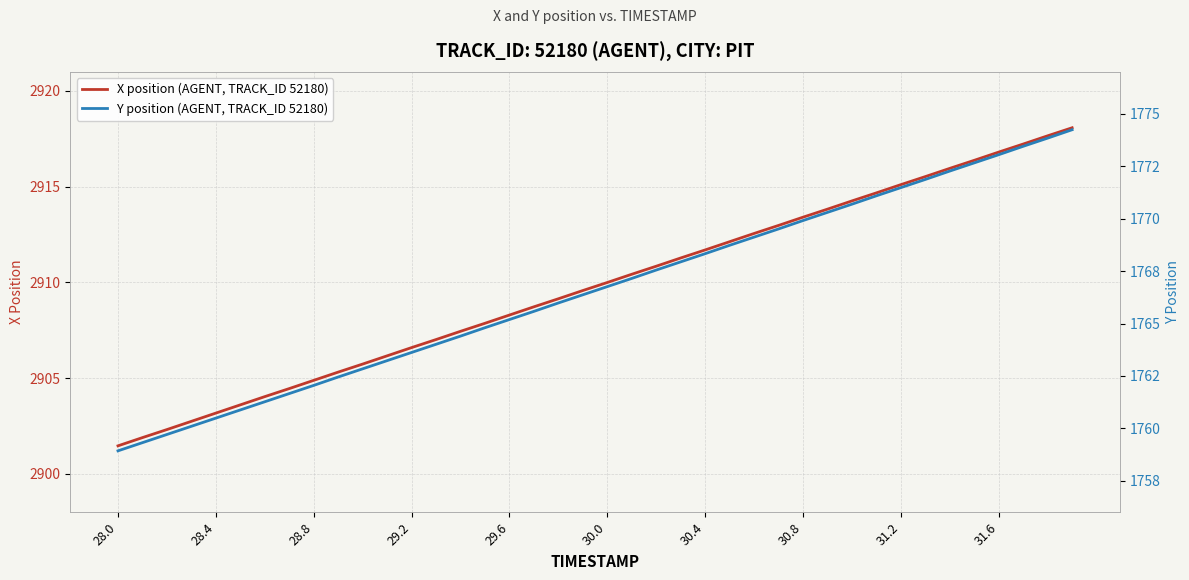

What is the minimum value for X position (AGENT, TRACK_ID 52180)?

2901.5